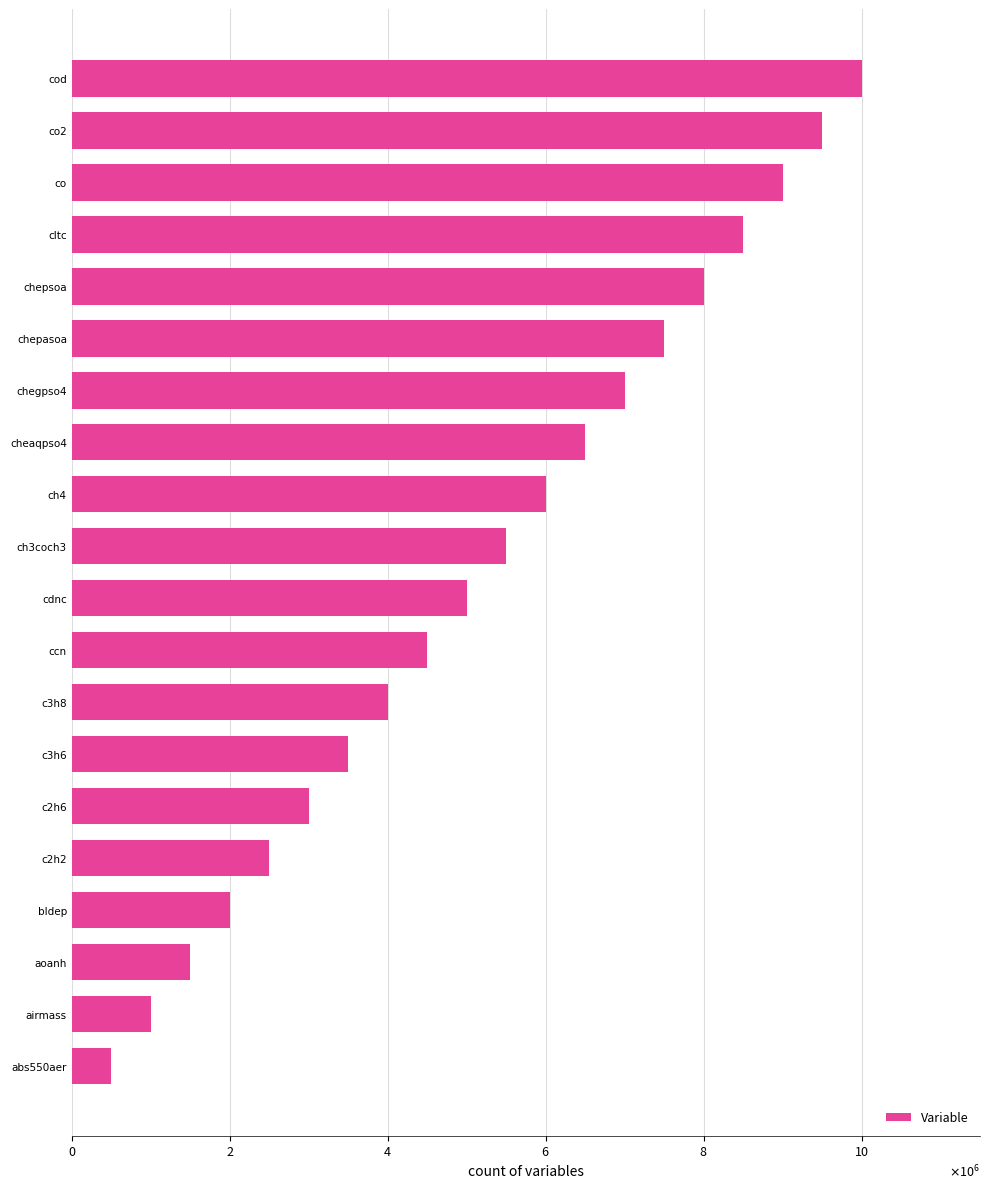

What is the average value?

5250000